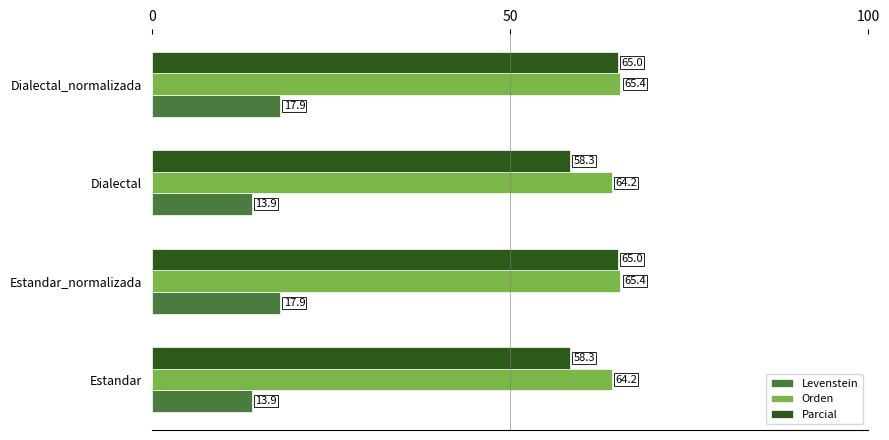

Which series has the largest range (max minus min)?

Parcial